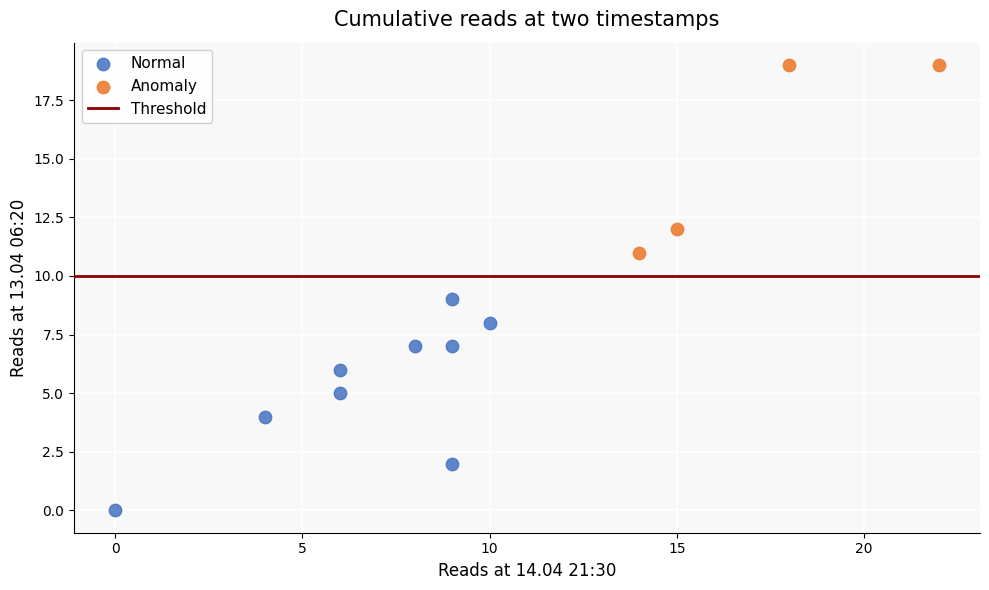

Which series contains the lowest Y value?

Normal